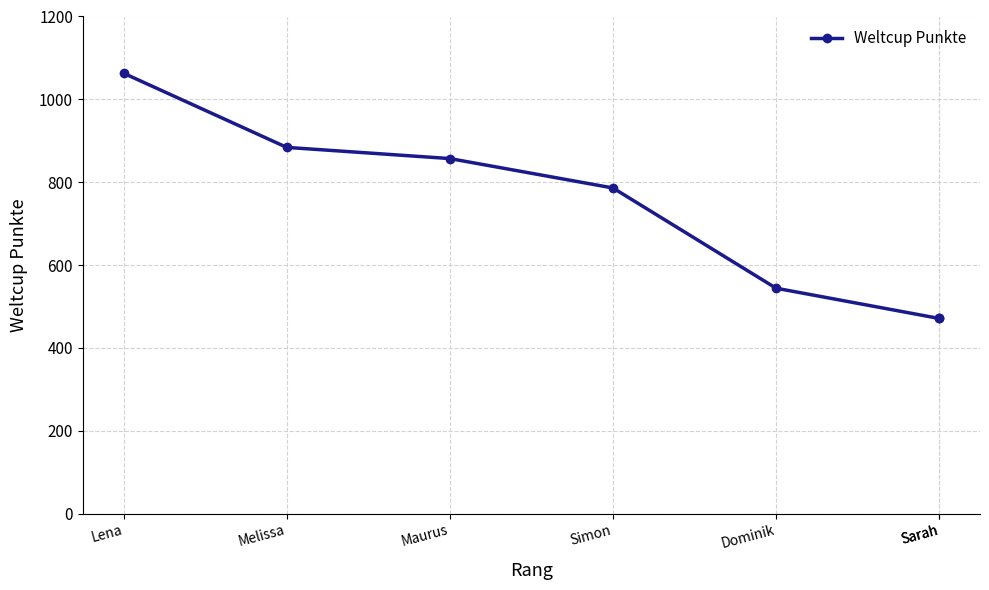

True or false: there are more than 2 points higher than both neighbors.

False